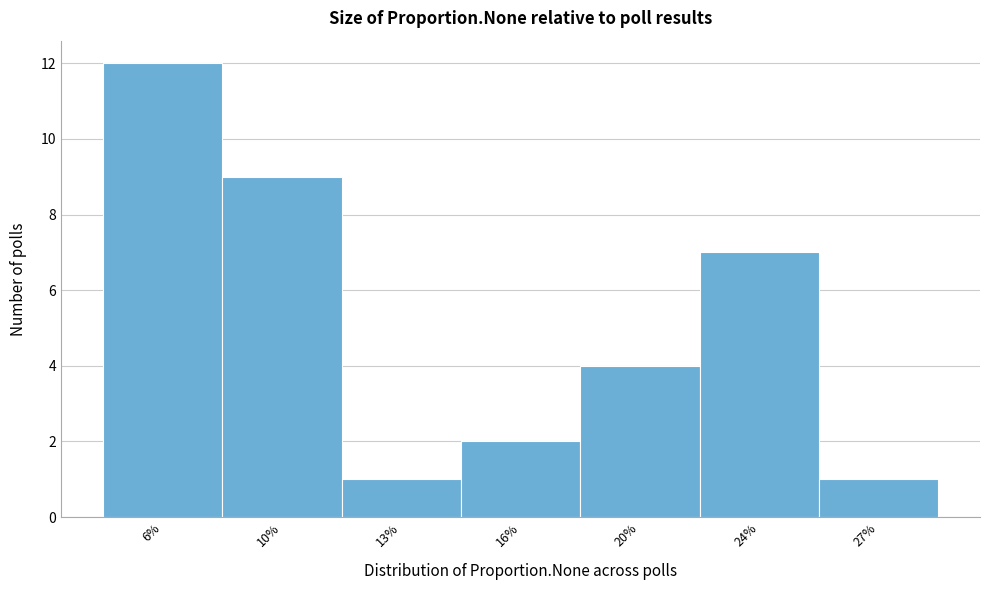

Reading right to left, list all the values displayed in this chart.

27%=1	24%=7	20%=4	16%=2	13%=1	10%=9	6%=12